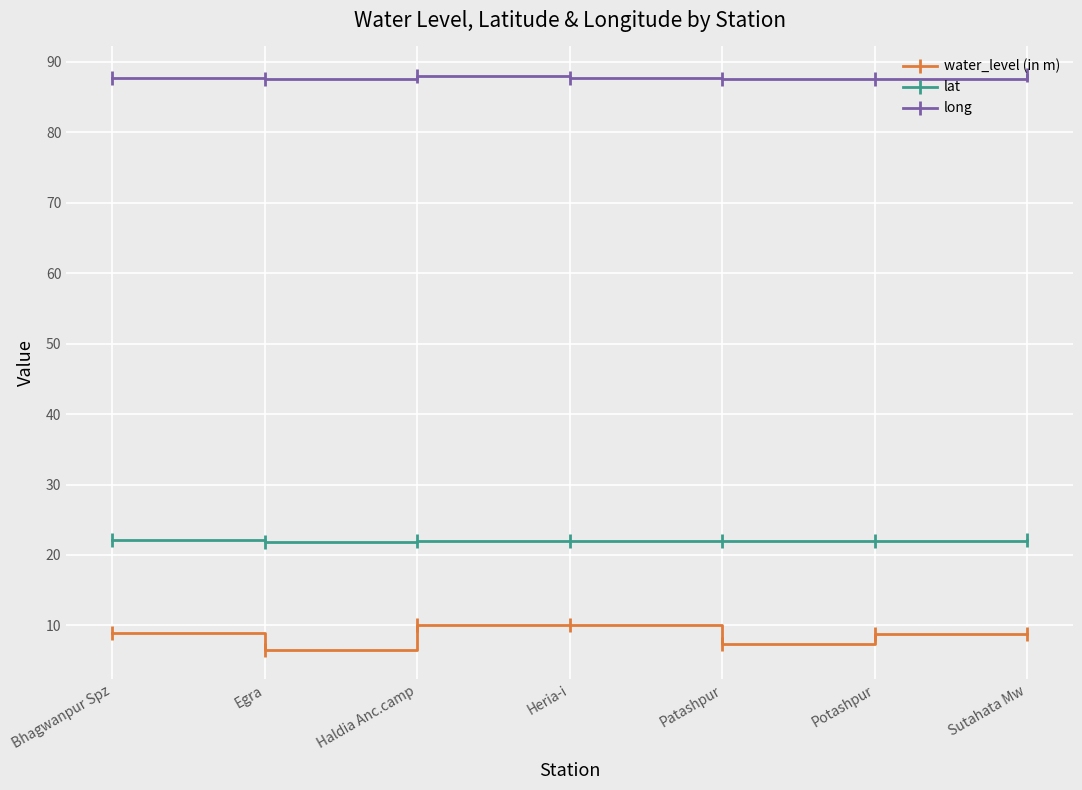

At how many categories does at least one series exceed 58?

7